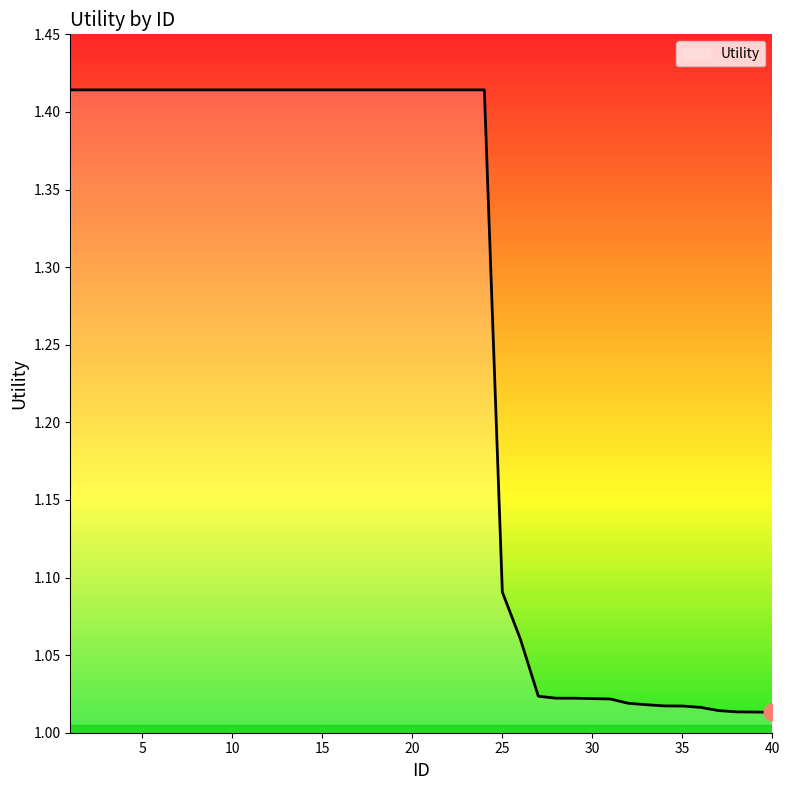

How many lines are shown in the chart?

1